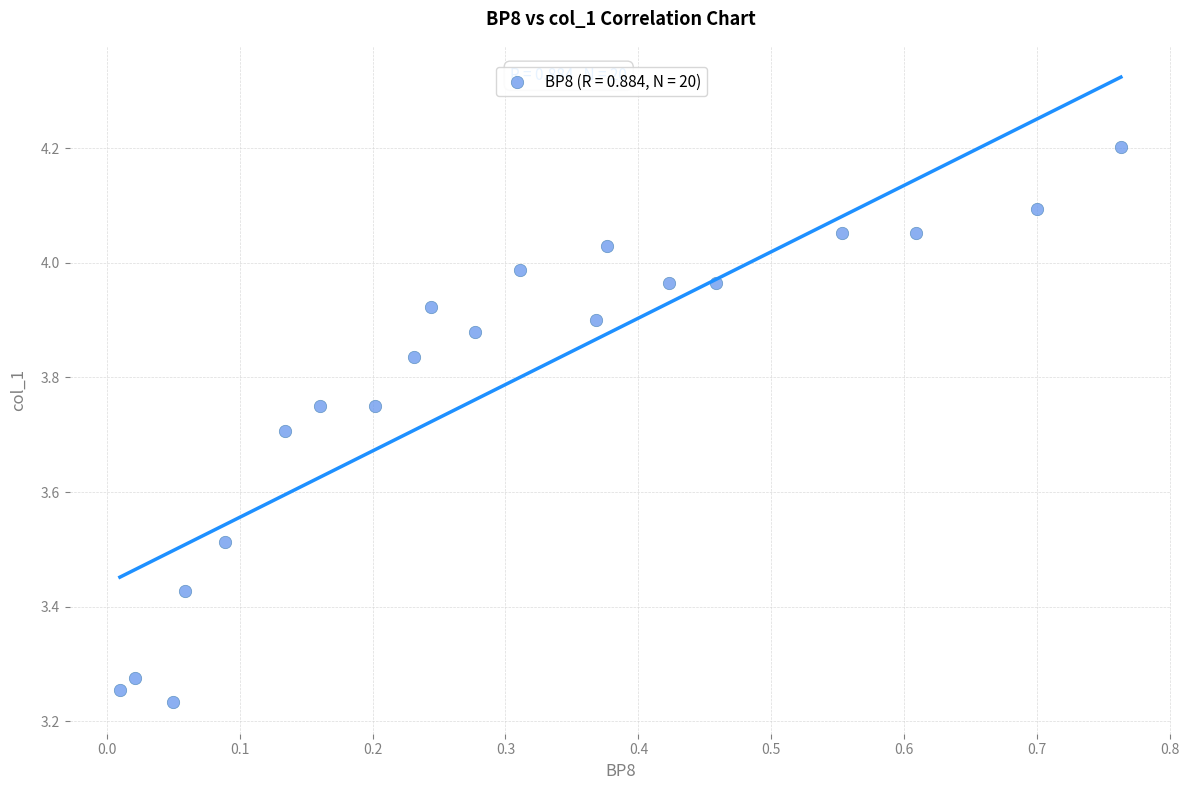

What is the range of X values (max minus min)?

0.8